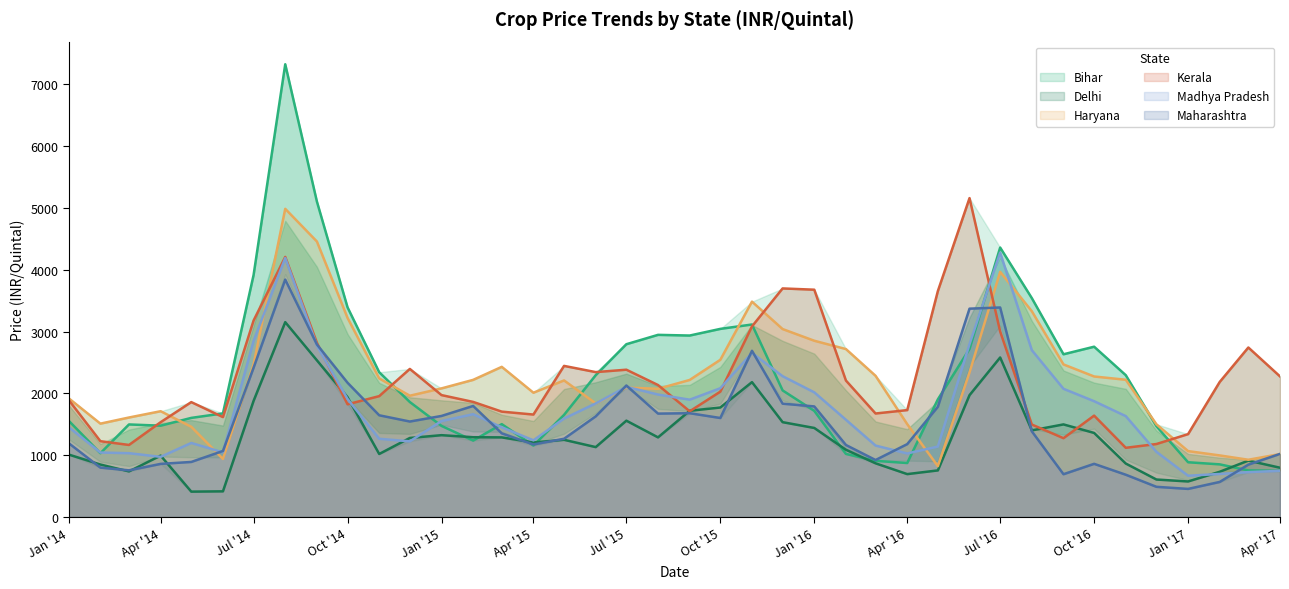

What is the spread (max minus min) of values at Apr '14?

852.3